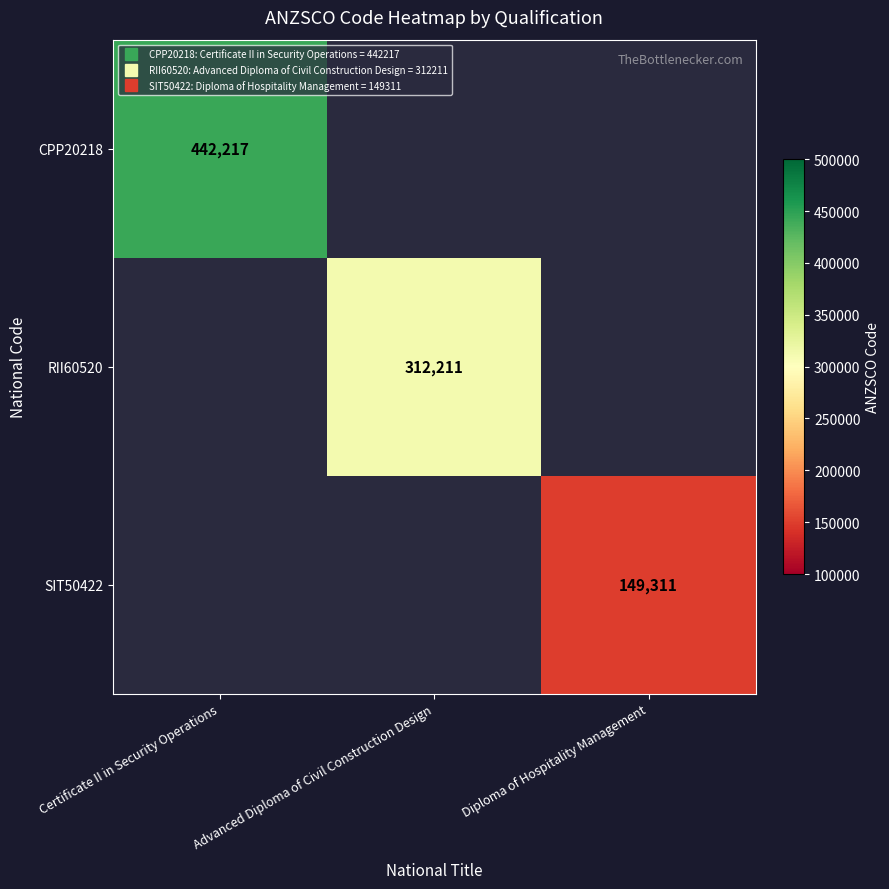

Is it true that SIT50422 equals 0 at Certificate II in Security Operations?

True